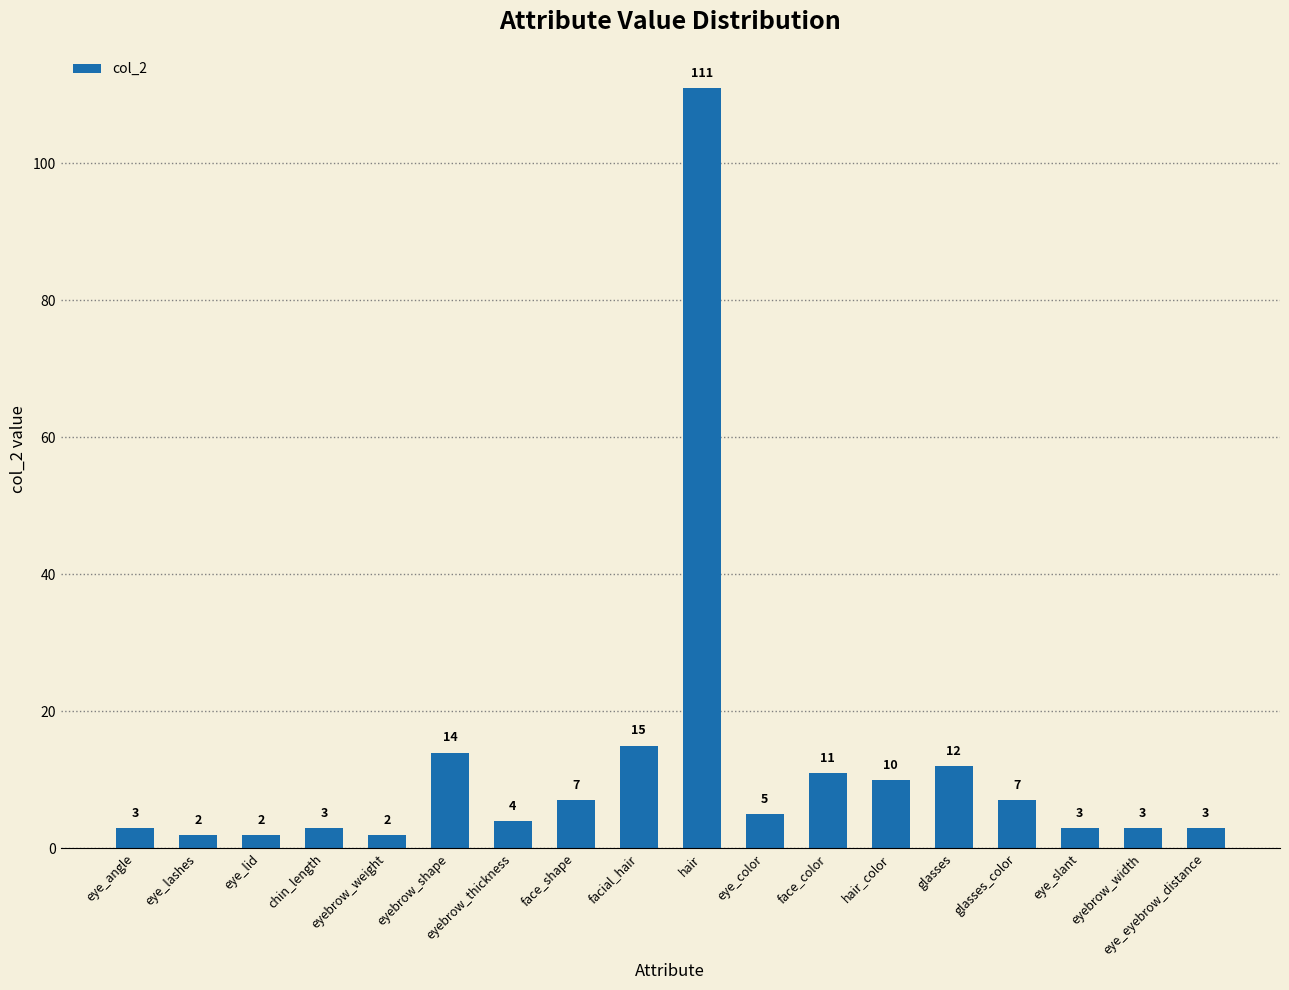

Reading left to right, transcribe all the data shown in this chart.

3	2	2	3	2	14	4	7	15	111	5	11	10	12	7	3	3	3